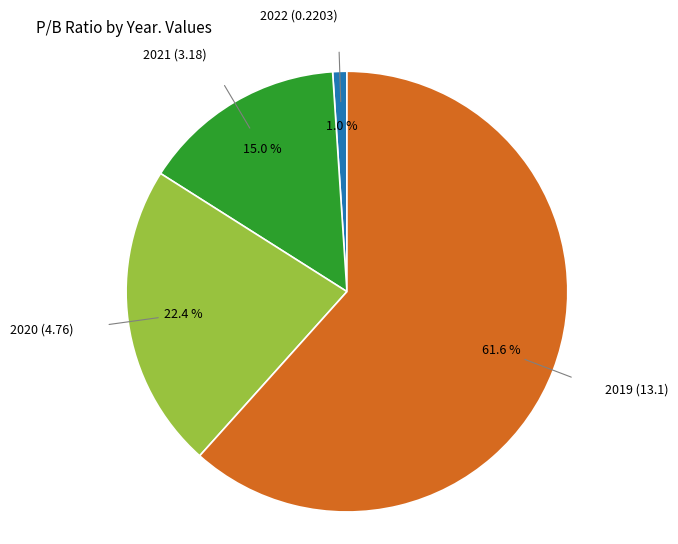

What percentage is NOT represented by 2022 (0.2203)?

99.0%